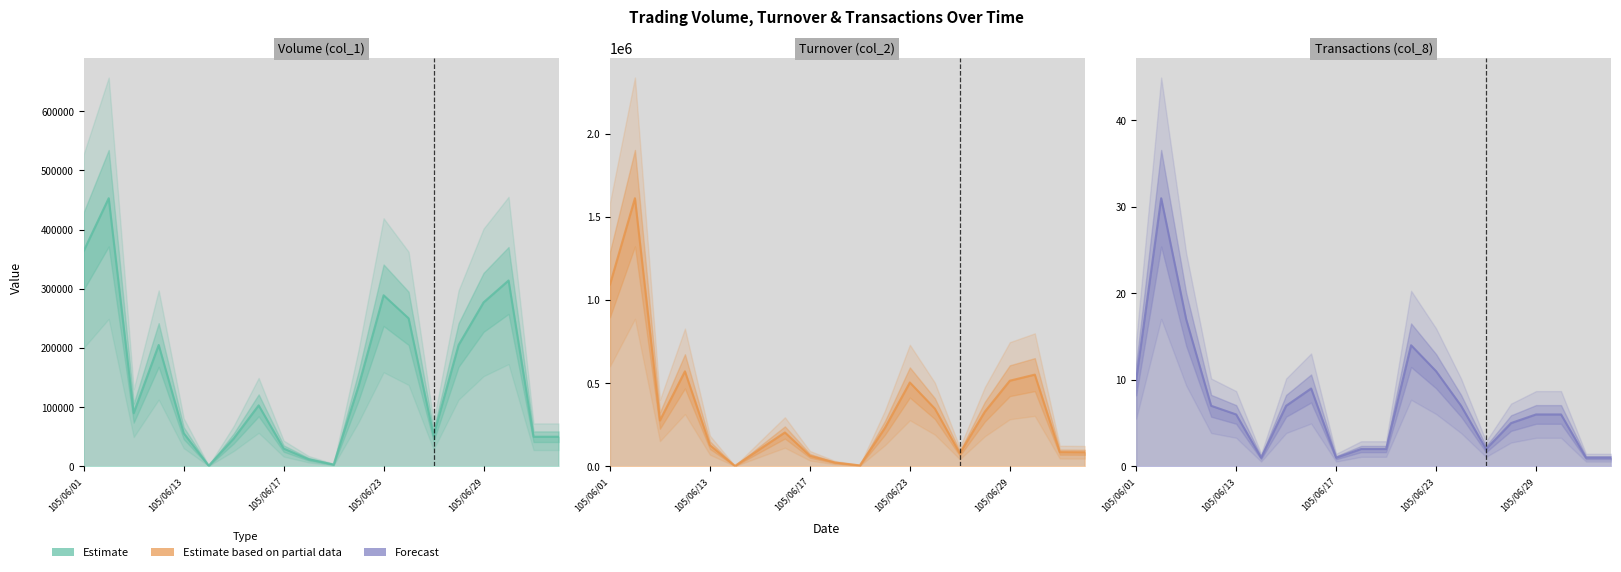

What is the average value of the Transactions (col_8) series?

7